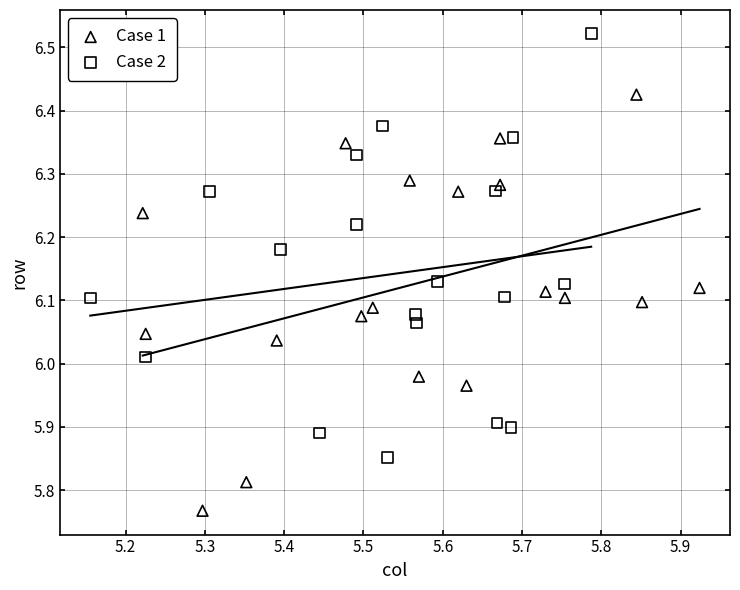

Which series contains the lowest Y value?

Case 1